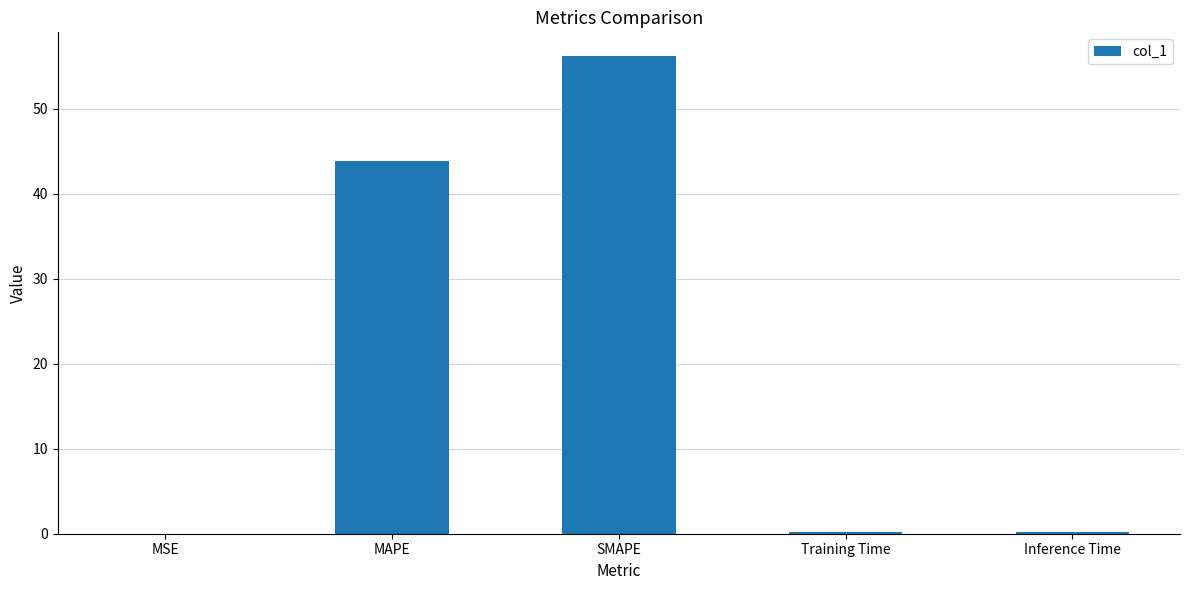

Which category has the highest value across all series?

SMAPE